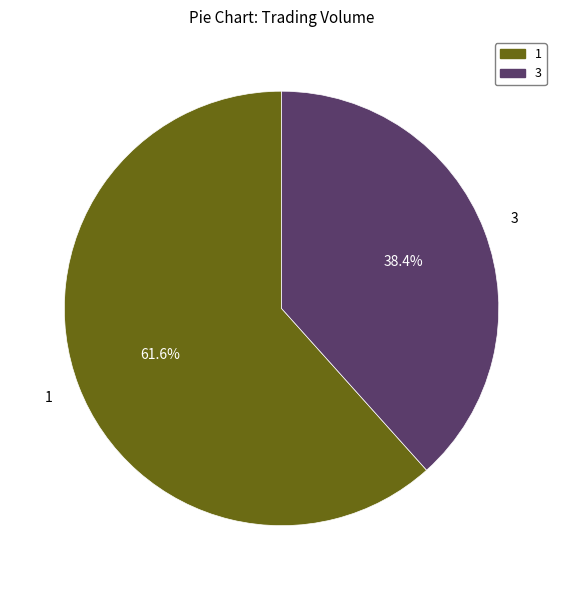

Is there a majority slice in this chart?

Yes